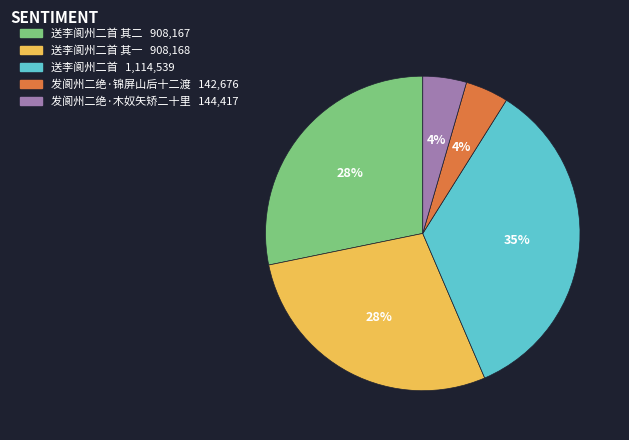

Does any single category account for the majority?

No